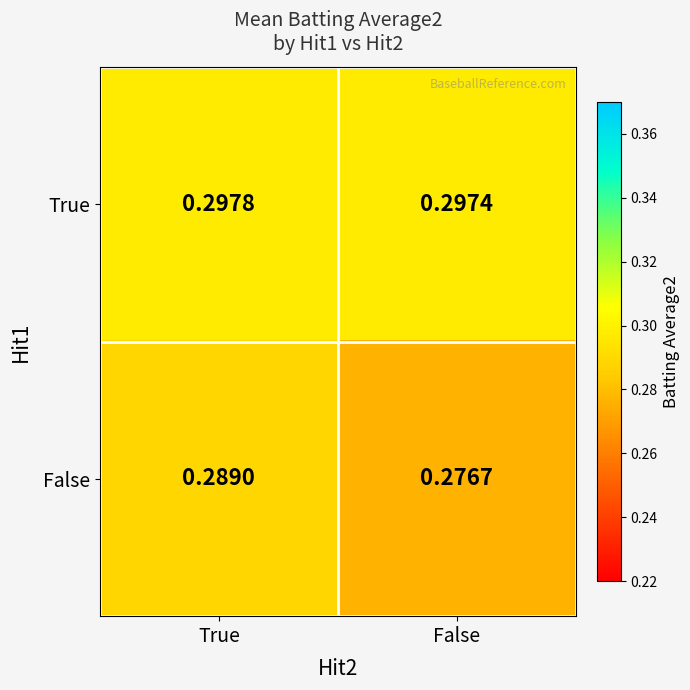

List the series in order of their peak value, highest first.

True, False